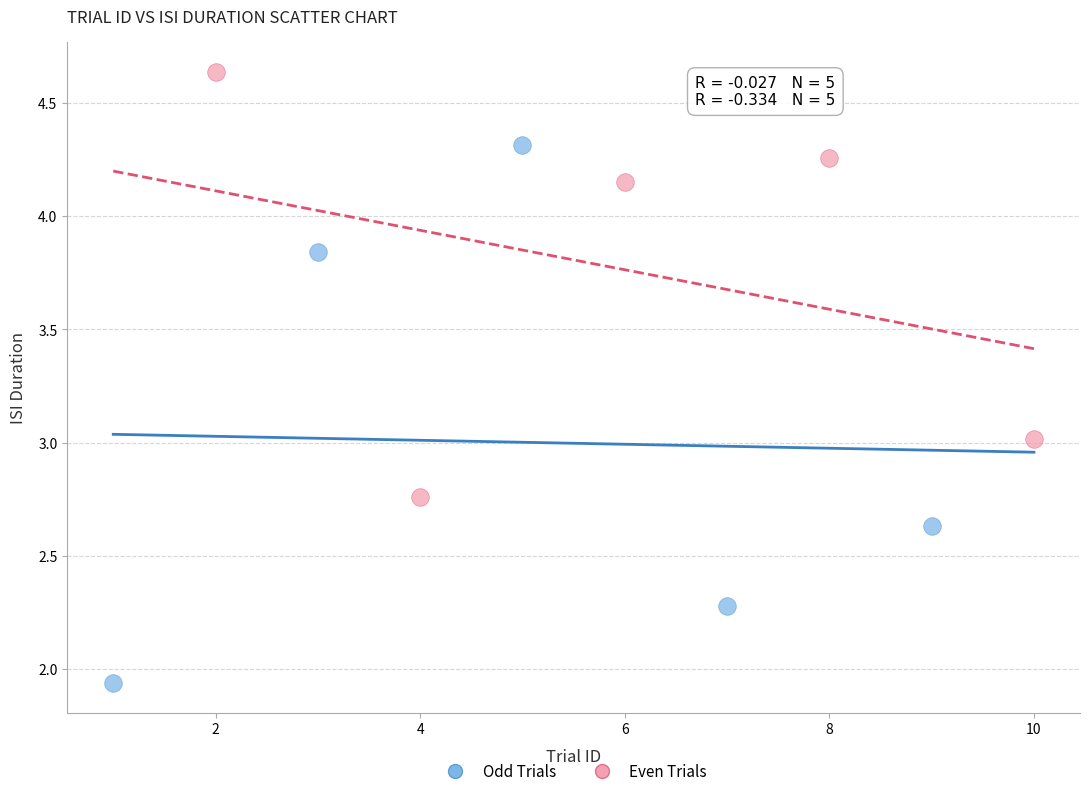

Which series reaches the minimum Y coordinate?

Odd Trials